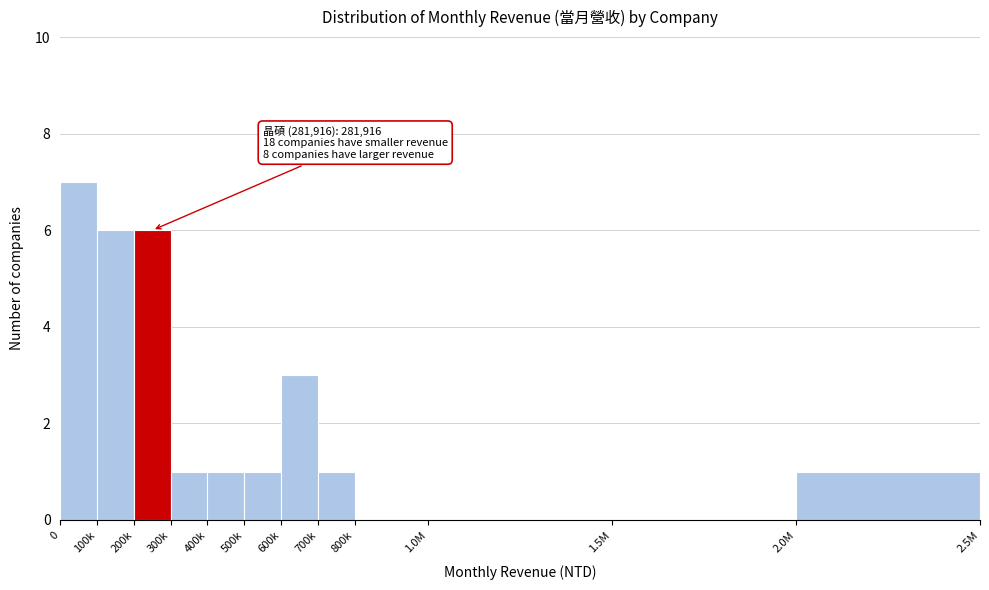

Reading left to right, what are all the values shown in this chart?

0=7	100k=6	200k=6	300k=1	400k=1	500k=1	600k=3	700k=1	800k=0	1.0M=0	1.5M=0	2.0M=1